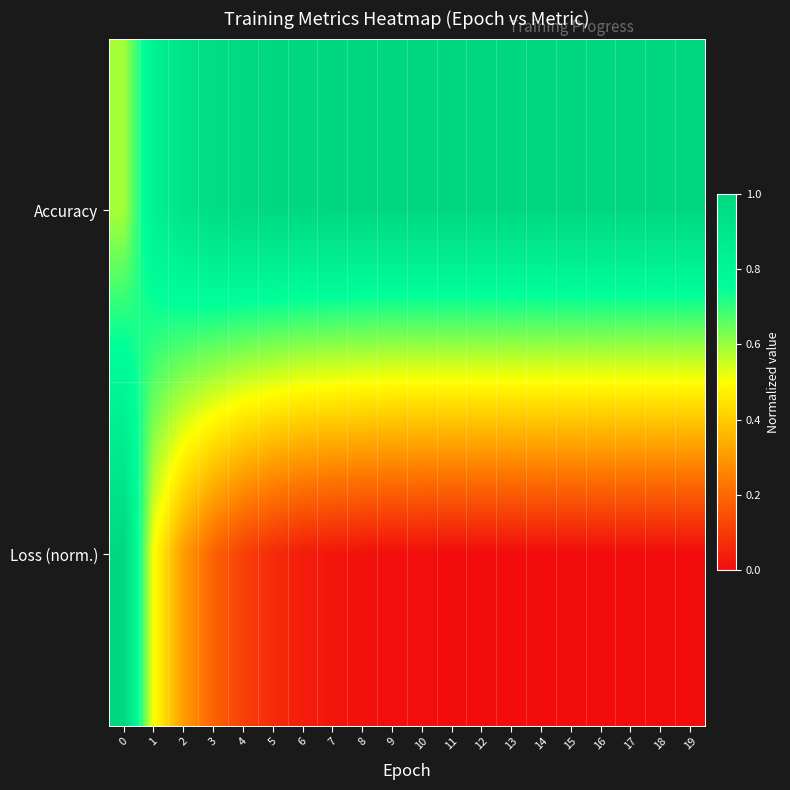

Which series has the largest range (max minus min)?

Loss (norm.)